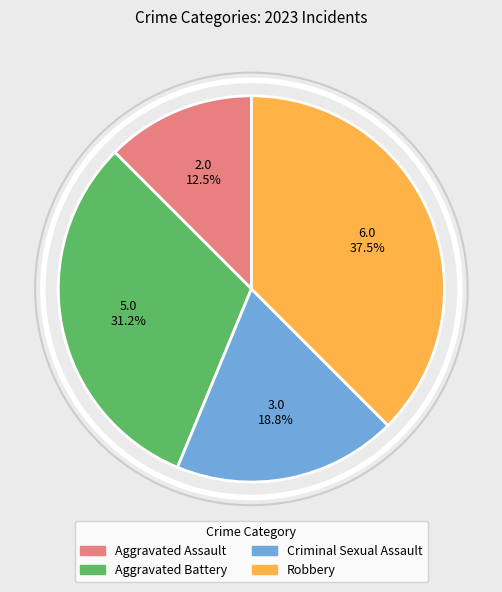

Which has a higher value, Criminal Sexual Assault or Aggravated Battery?

Aggravated Battery